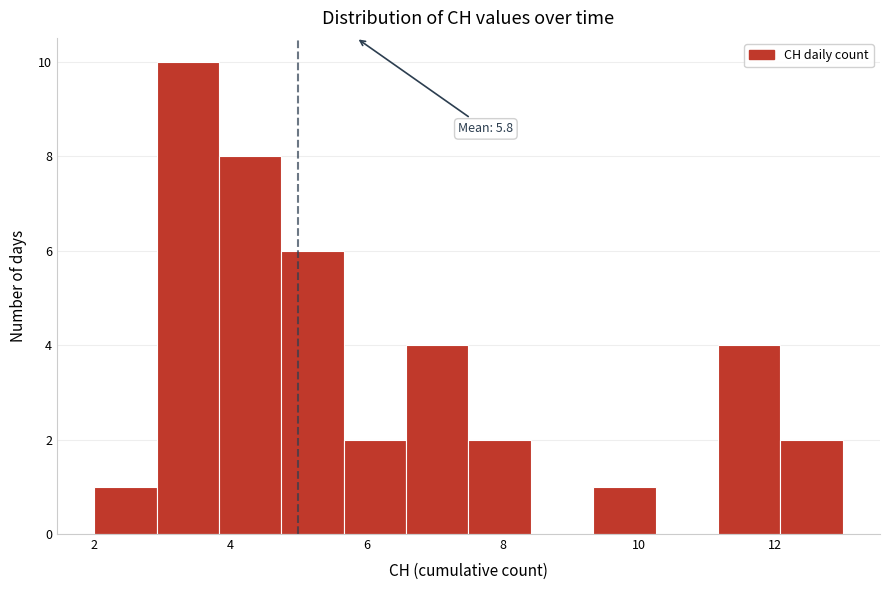

Which range on the x-axis has the tallest bar?

3.0 to 3.8